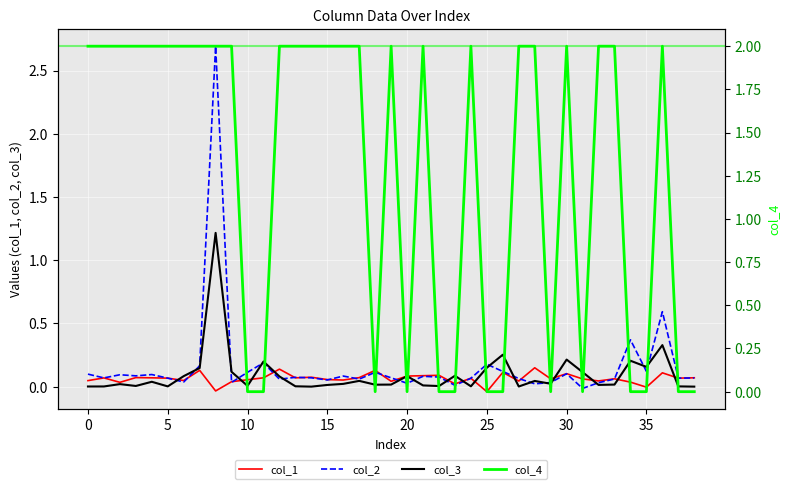

The col_2 series shows 0.1 at 10. True or false?

True